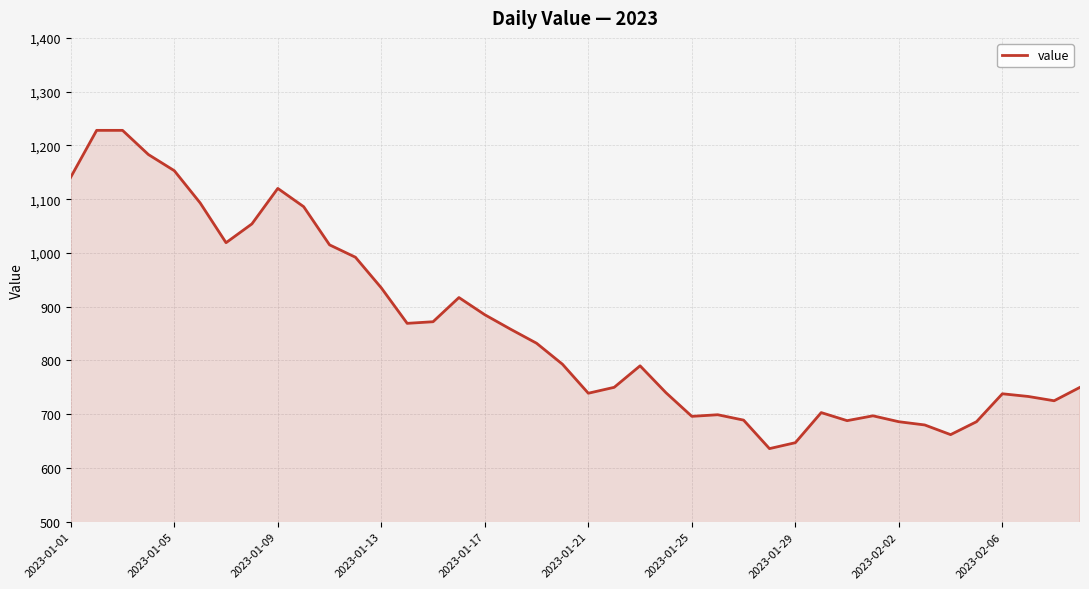

What is the difference between the maximum and minimum values?

592